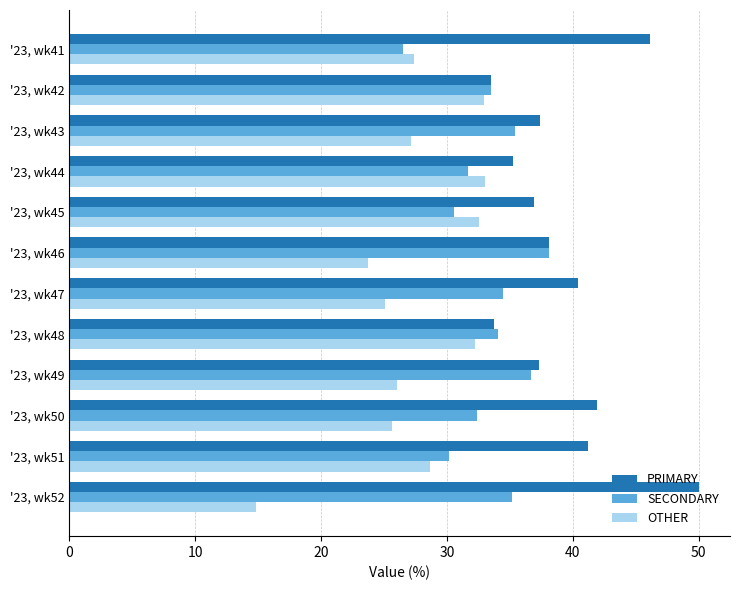

What is the highest value of the OTHER series?

33.0